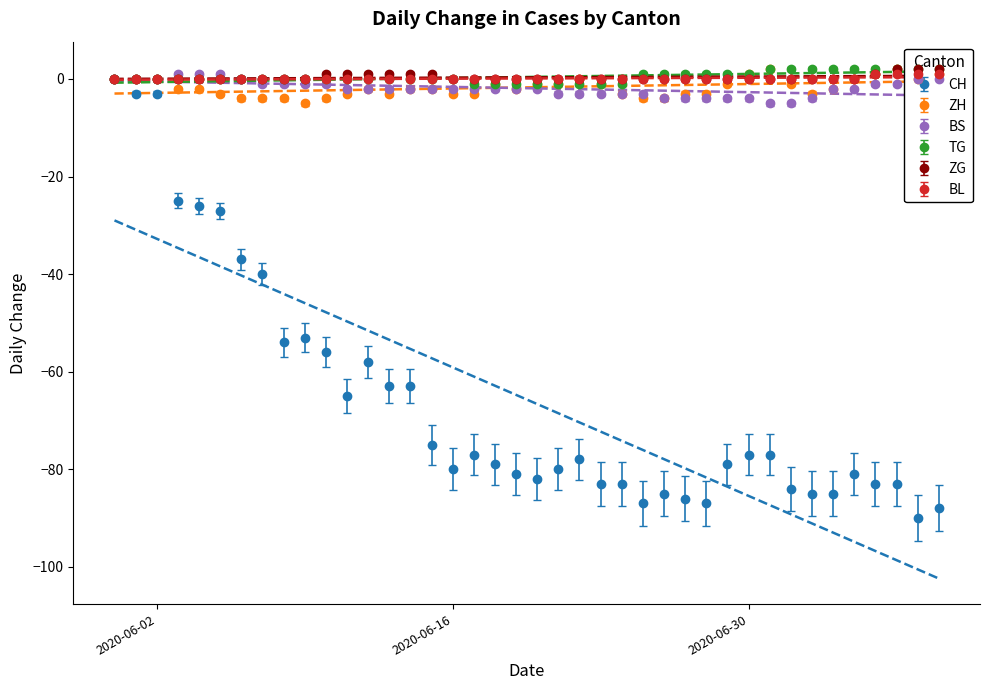

True or false: ZG and BS cross at least once.

False